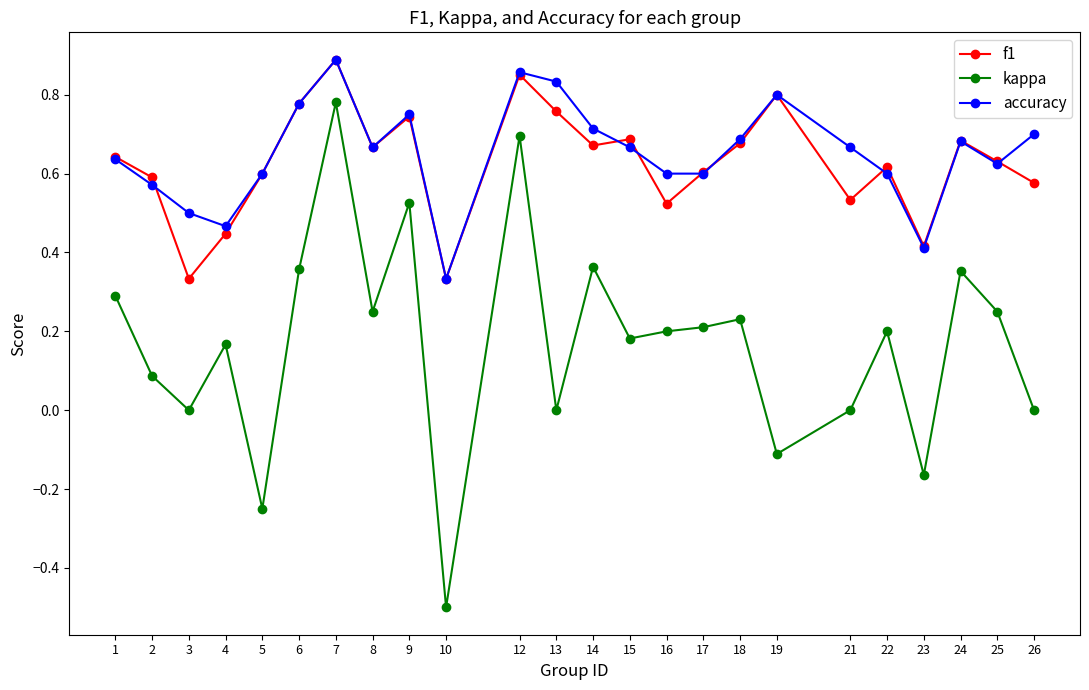

What is the difference between the f1 values at 6 and 24?

0.1